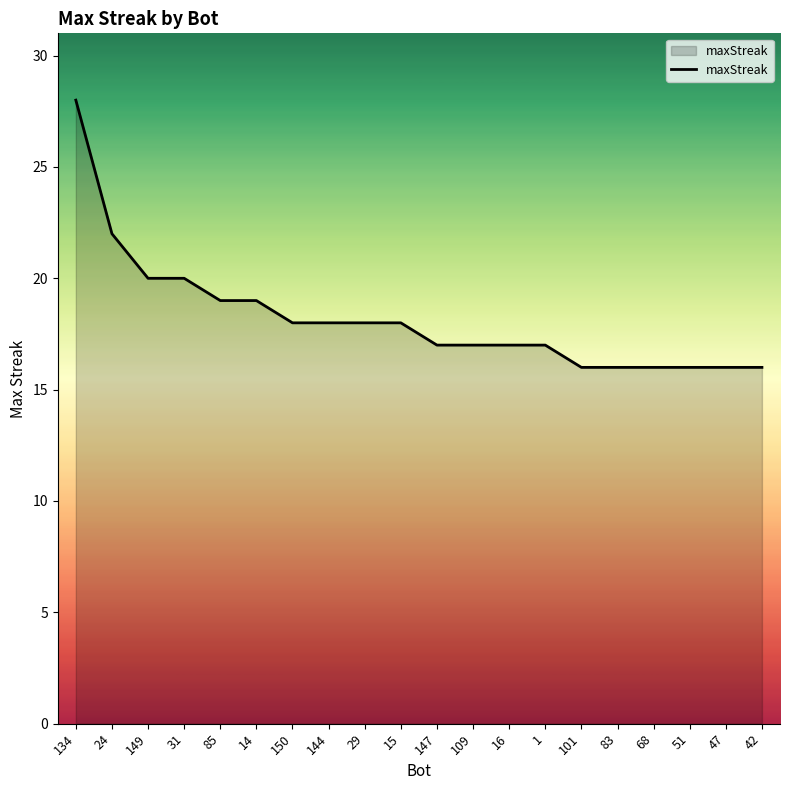

What is the minimum value shown in the chart?

16